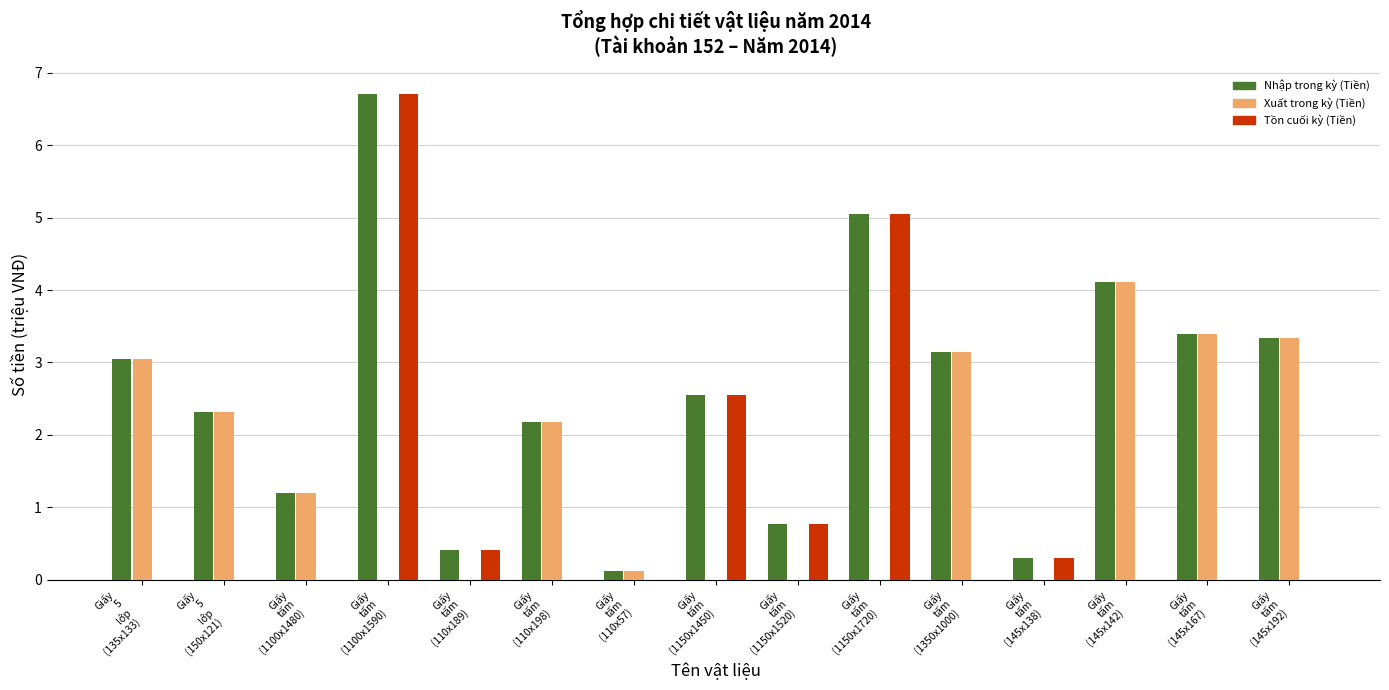

Does the chart contain stacked bars?

No